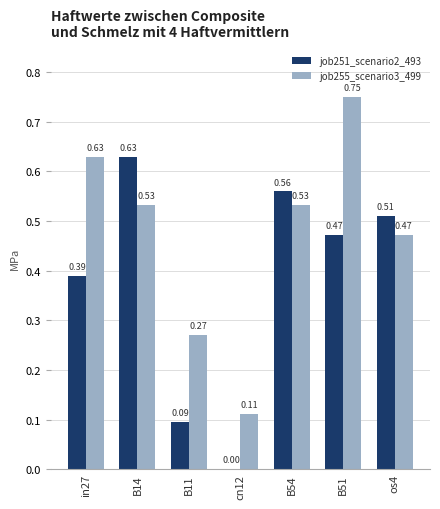

True or false: job251_scenario2_493 has a value of 0.6 at in27.

False